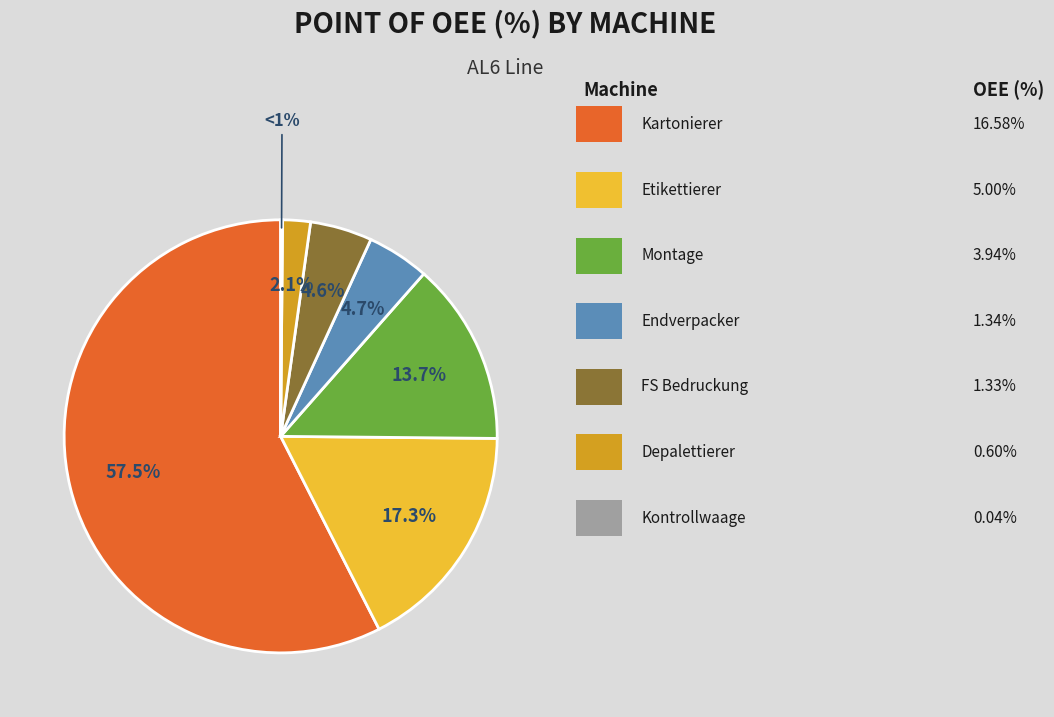

Which slice is the smallest?

AL6 Kontrollwaage